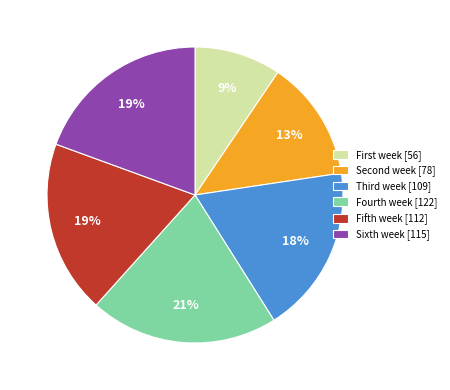

What is the largest slice in the pie chart?

Fourth week